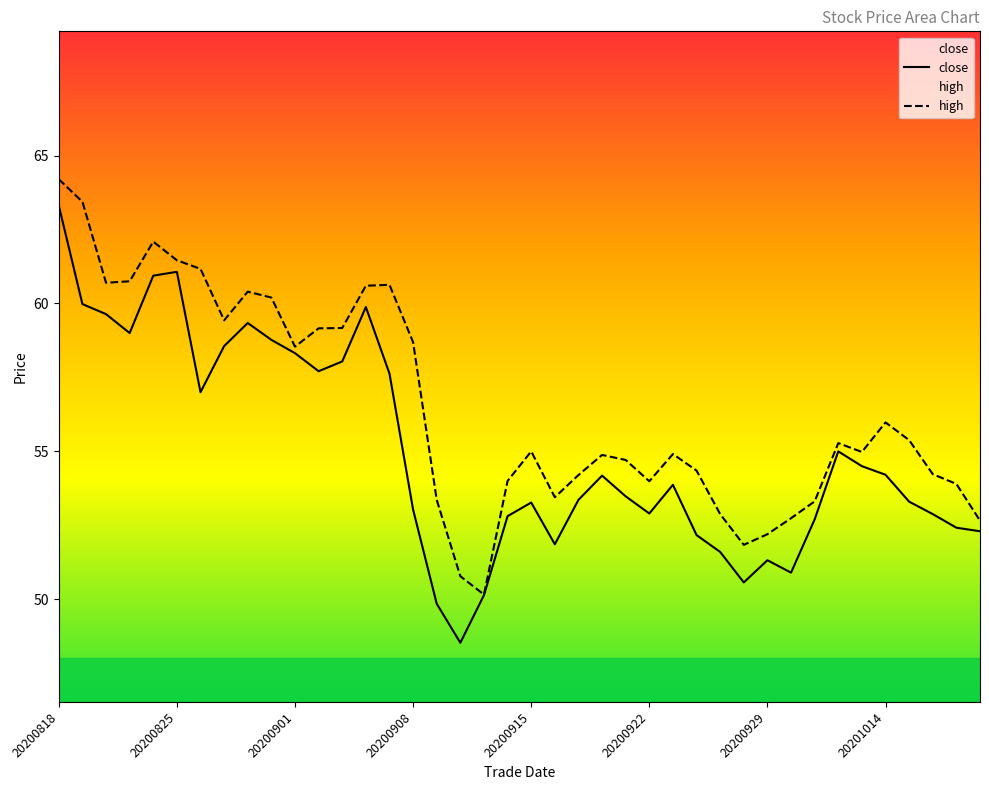

Rank the series by their average value, from highest to lowest.

high, close